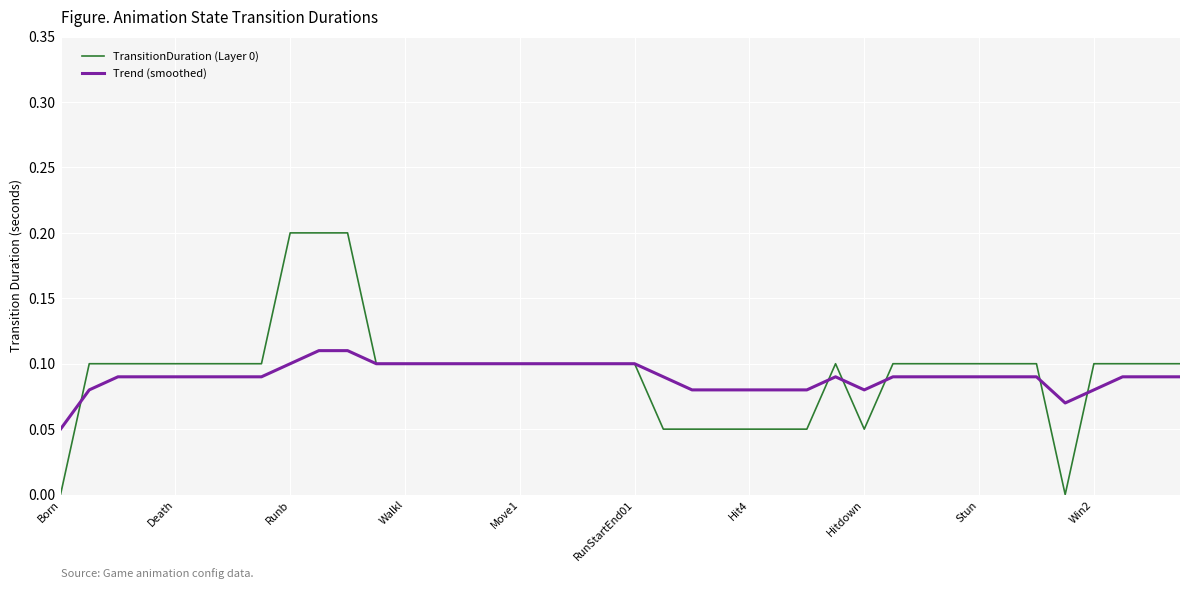

List the series in order of their peak value, lowest first.

Trend (smoothed), TransitionDuration (Layer 0)